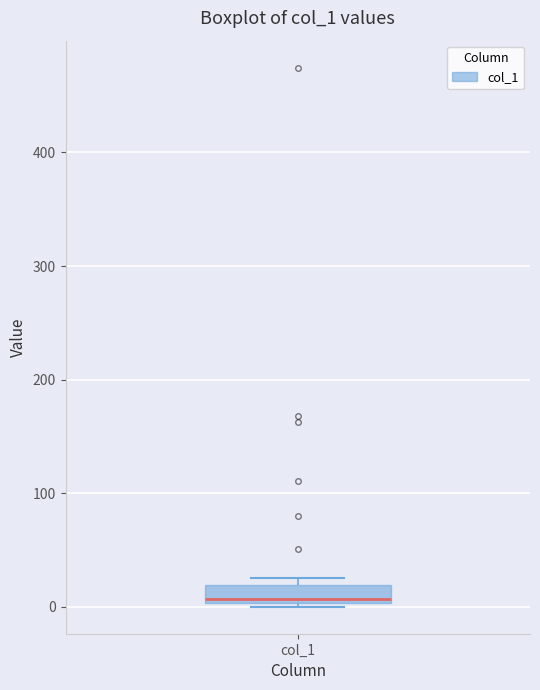

Read this box plot against the y-axis: the position of the median line, the range covered by the box, and the ends of both whiskers. The values are not printed on the chart, so give them approximately, as read against the axis.

median 10, box 0 to 20, whiskers 0 to 20 (just above the box's upper edge)